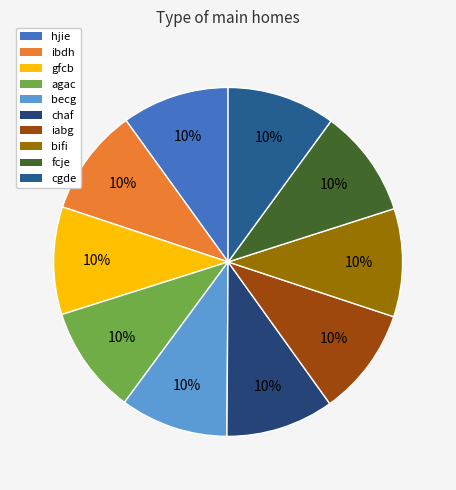

Is it true that agac is 10% of the pie?

True